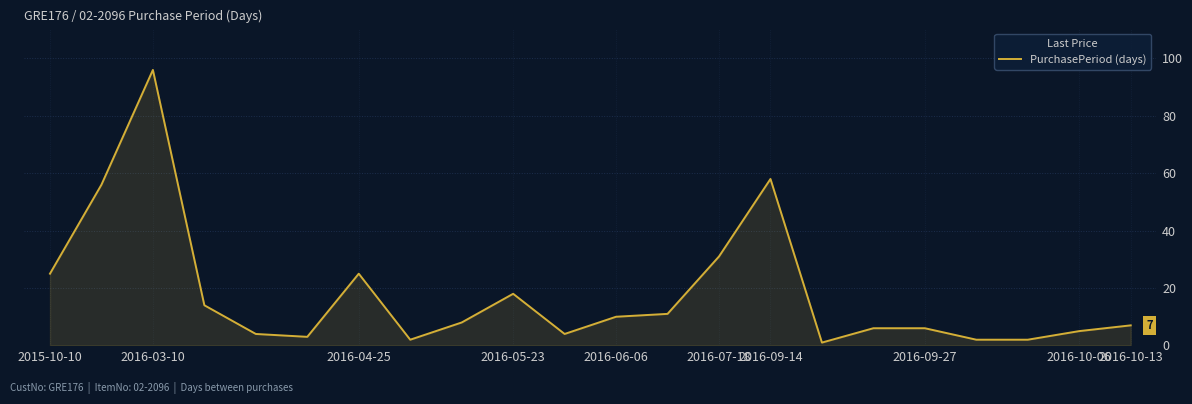

What is the difference between the maximum and minimum values?

95